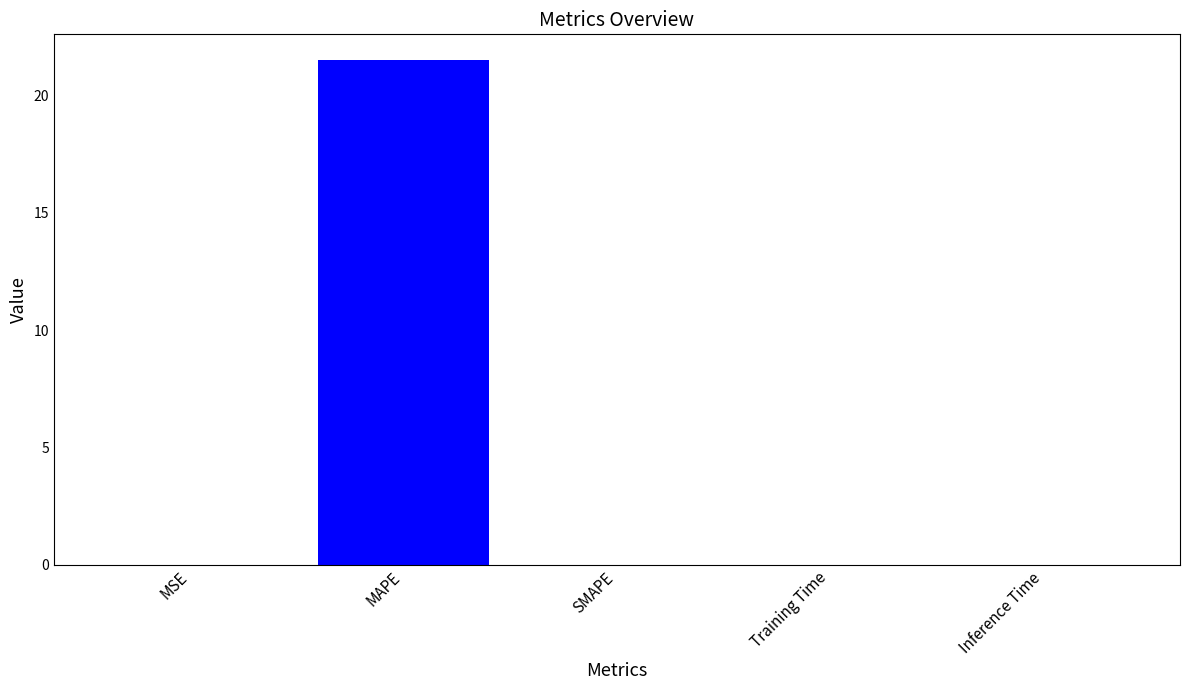

The chart shows a value of 14.5 at MAPE. True or false?

False